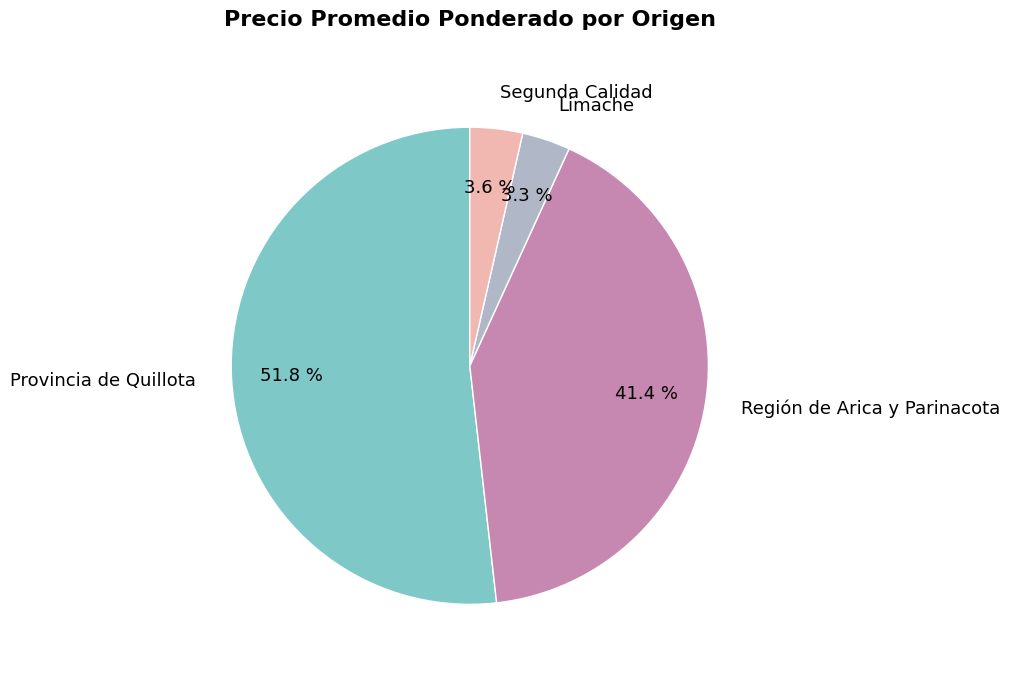

Which slice is the largest?

Provincia de Quillota